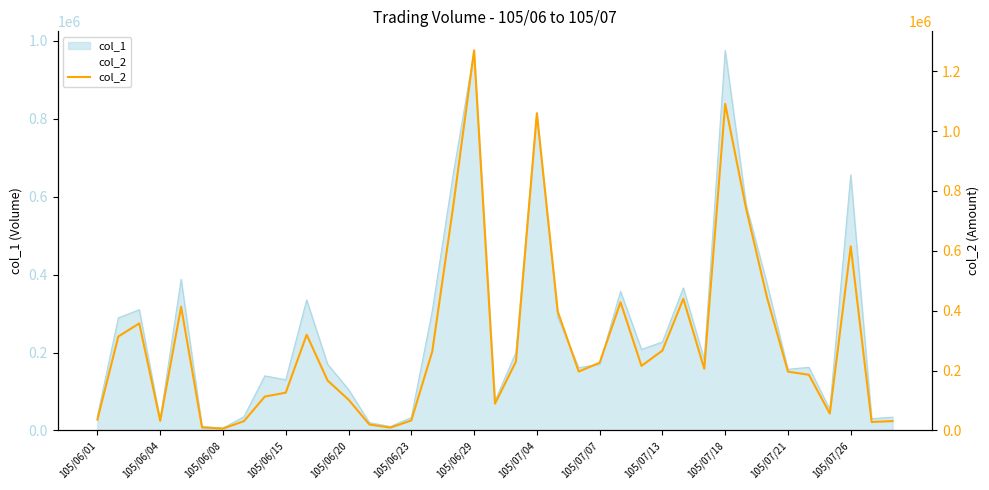

At which category does the chart reach its peak across all series?

105/06/29